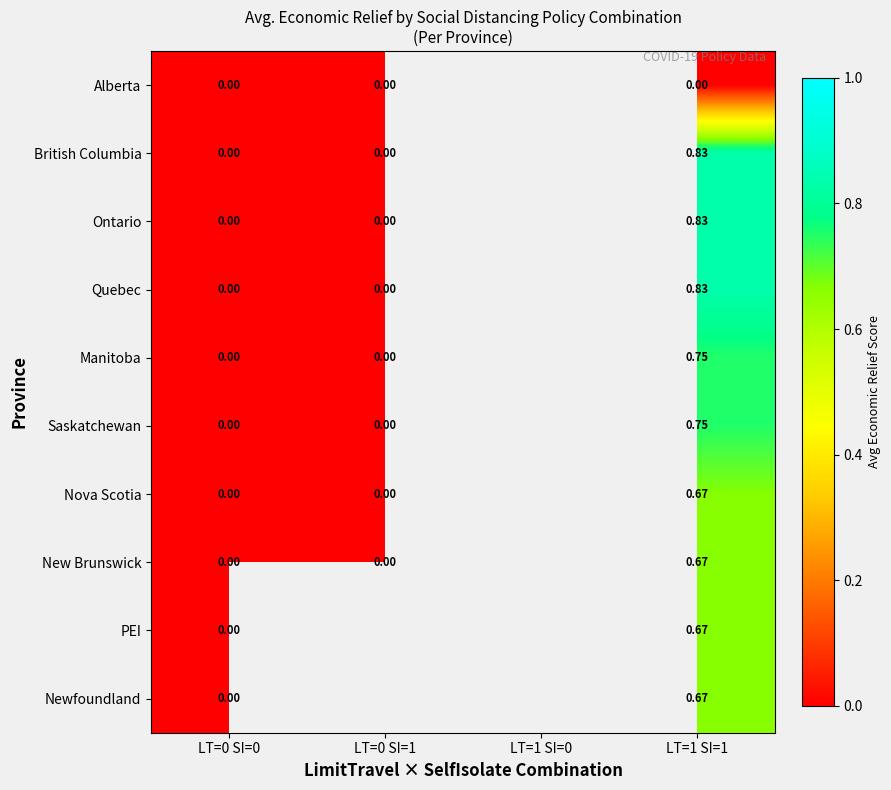

Is the value of Manitoba at LT=1 SI=1 greater than the value of British Columbia at LT=1 SI=1?

No